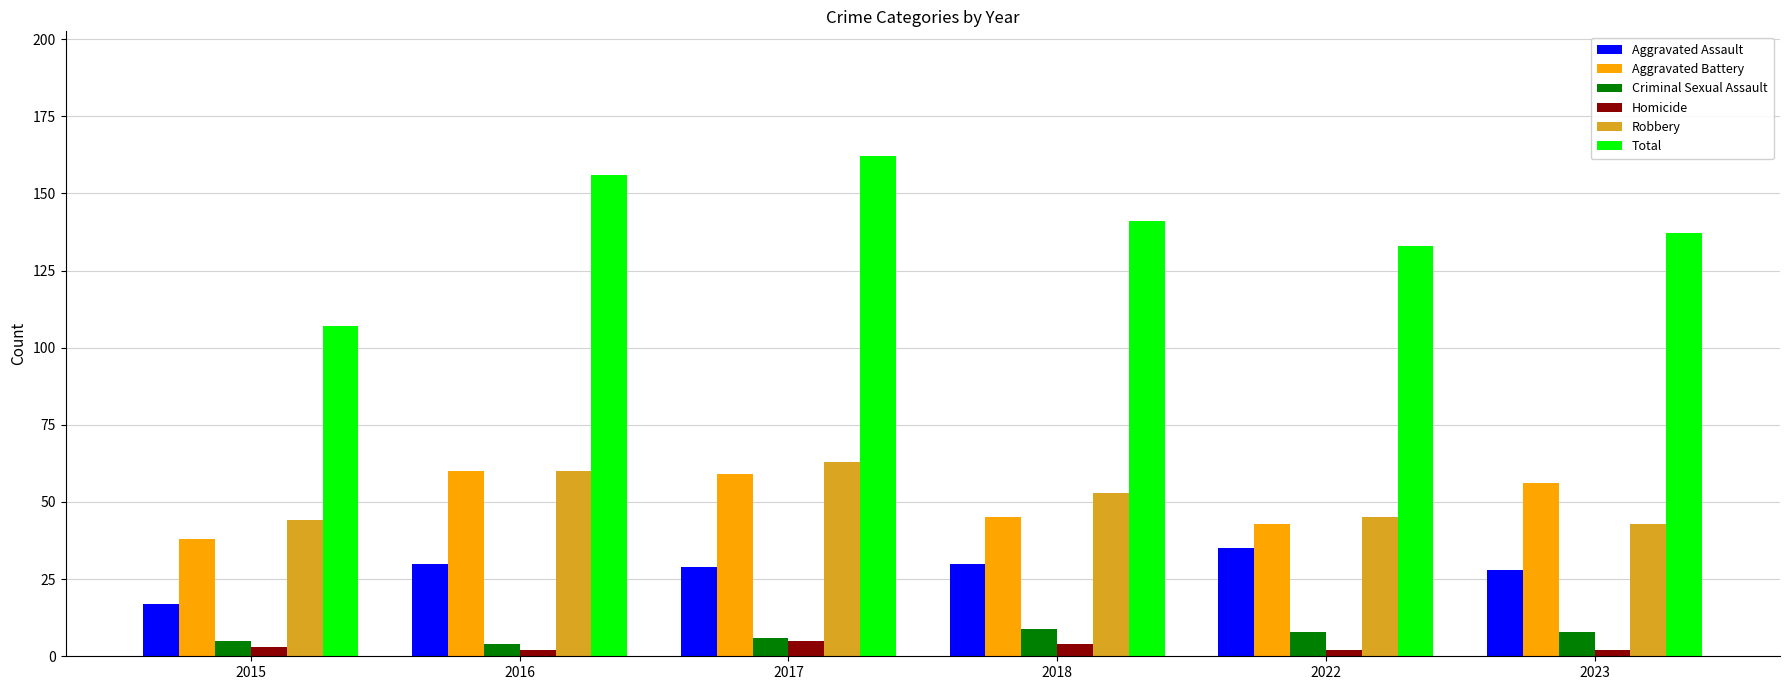

The value of Total at 2017 is 104. True or false?

False